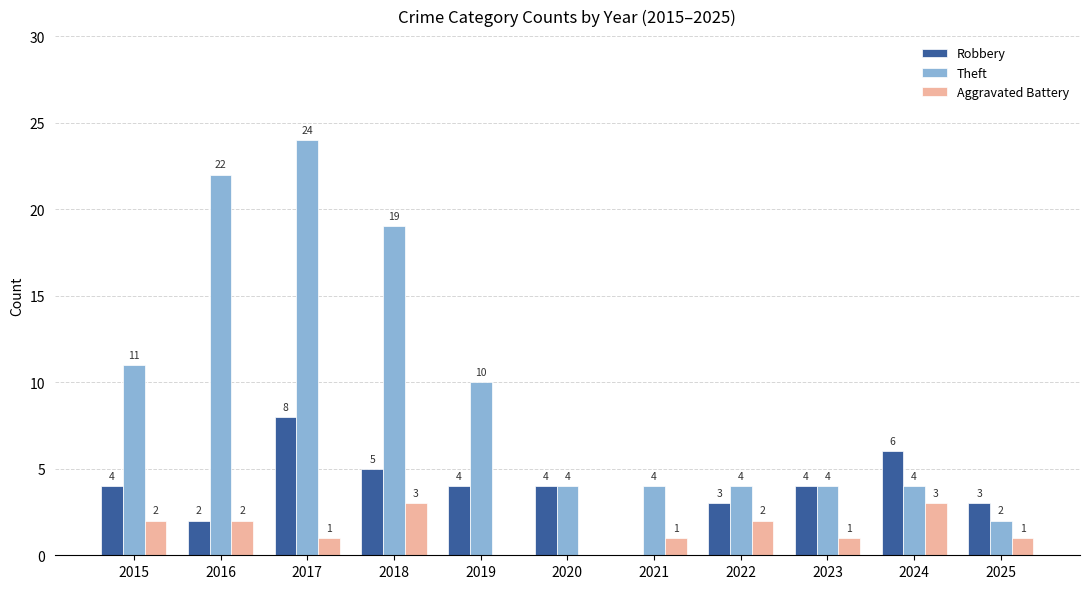

Is it true that Theft equals 2 at 2025?

True